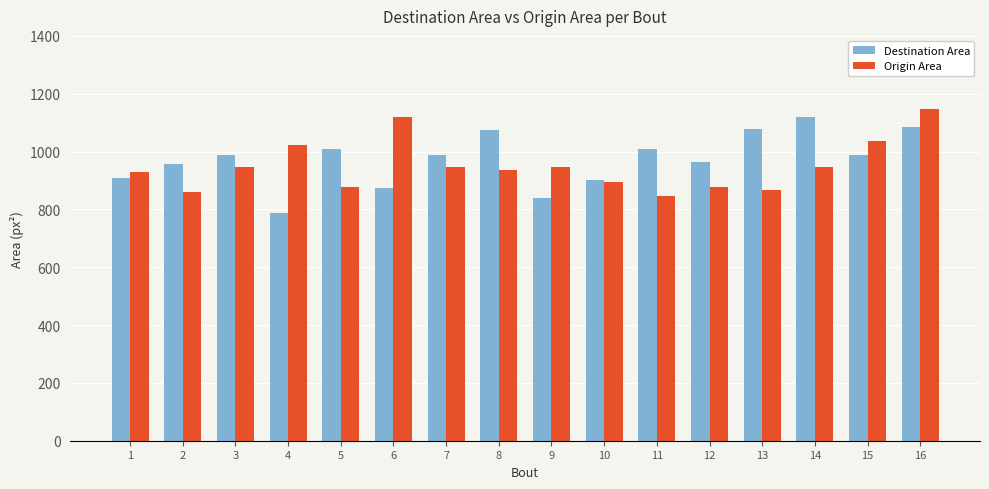

What is the average value of the Origin Area series?

950.3